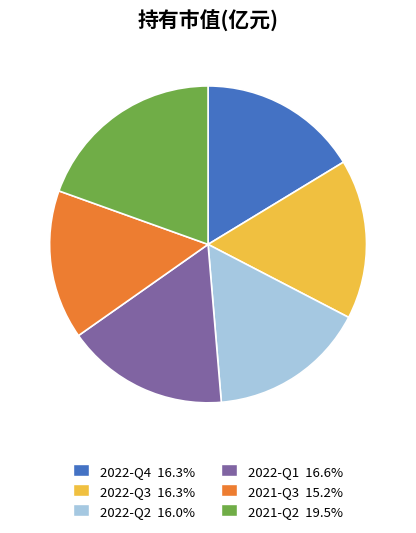

How many segments does this pie chart have?

6